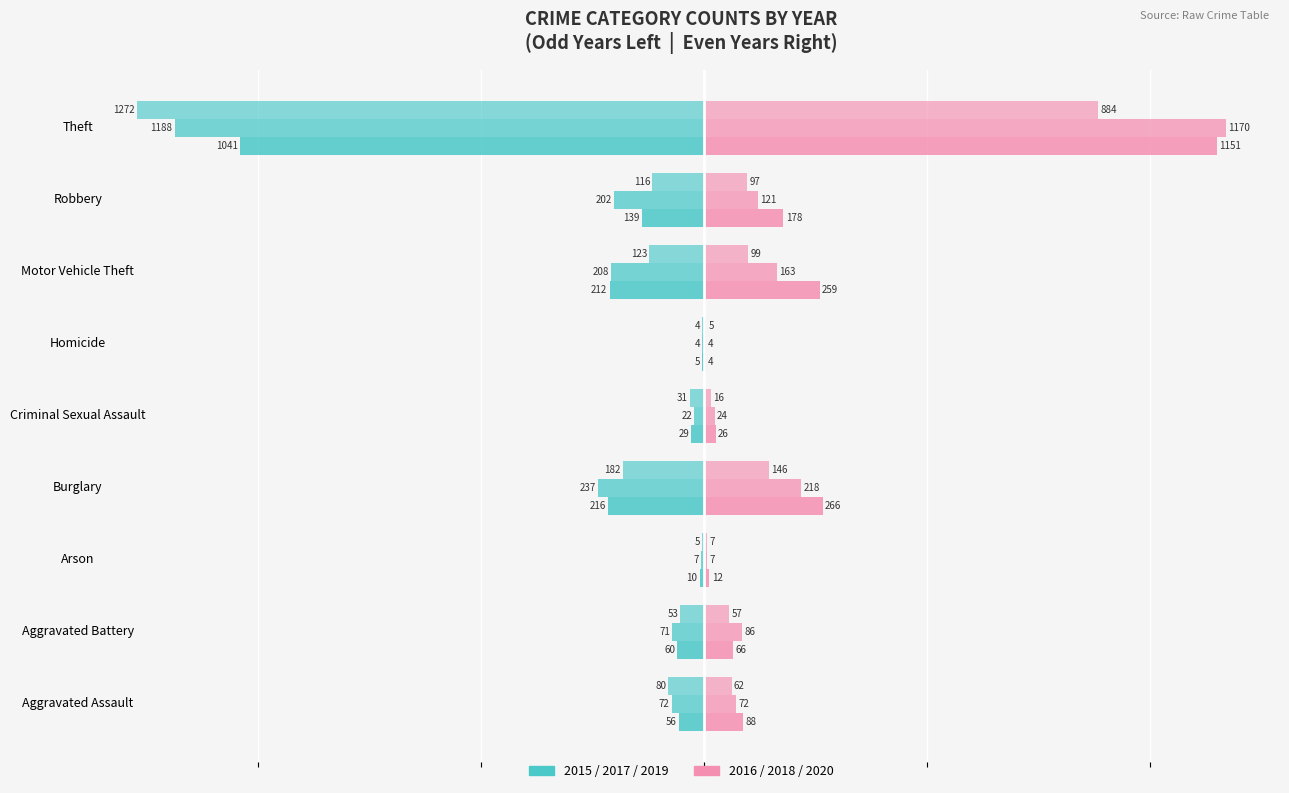

Rank the series at Aggravated Battery from highest to lowest value.

2016 (right), 2015 (left)